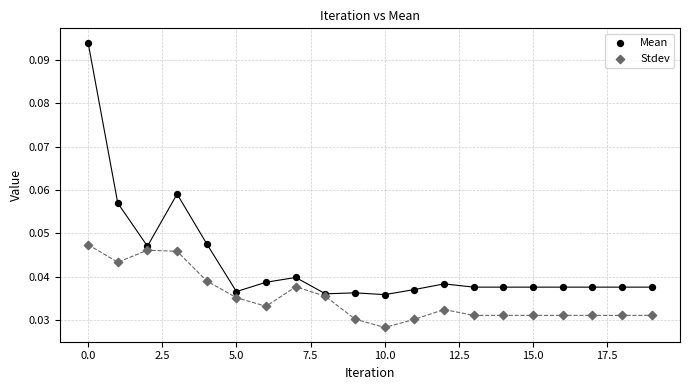

Which series contains the lowest Y value?

Stdev